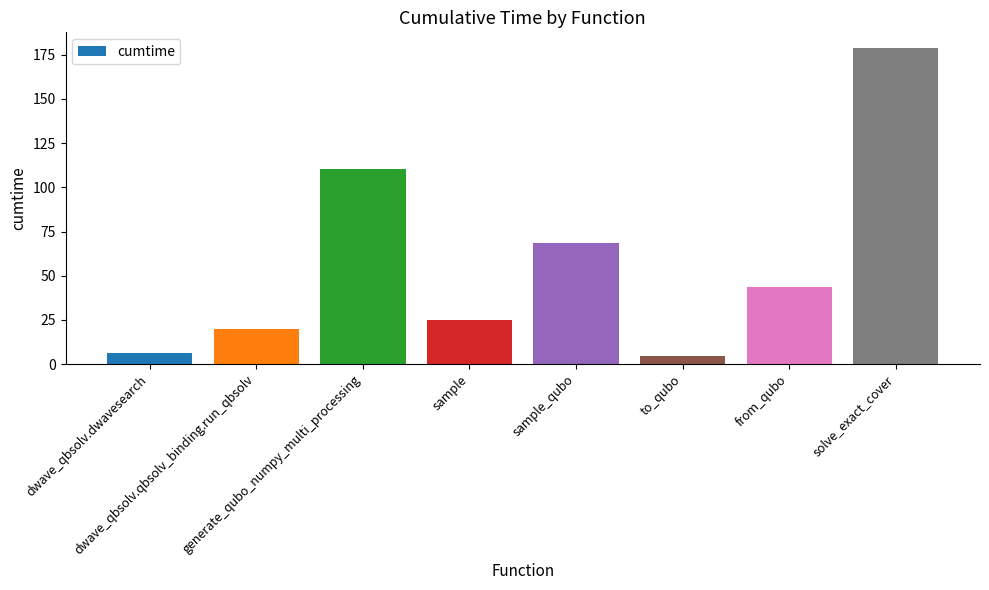

What is the difference between the values at generate_qubo_numpy_multi_processing and dwave_qbsolv.qbsolv_binding.run_qbsolv?

90.2